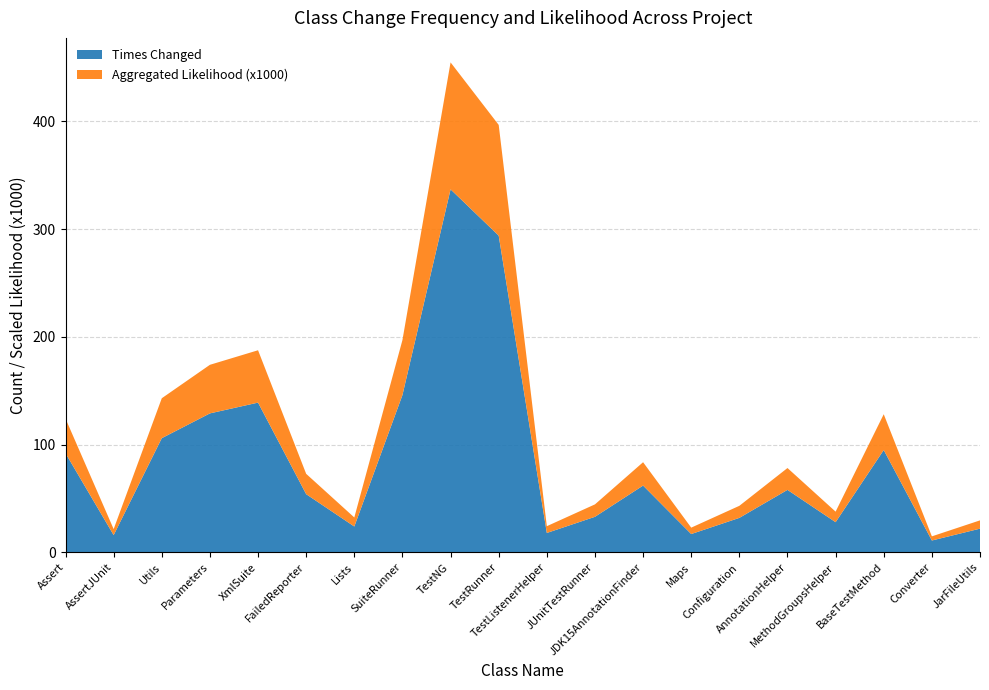

Reading left to right, transcribe all the data shown in this chart.

Times Changed: 92.0	16.0	106.0	129.0	139.0	54.0	24.0	146.0	337.0	294.0	18.0	33.0	62.0	17.0	32.0	58.0	28.0	95.0	11.0	22.0
Aggregated Likelihood (x1000): 32.2	5.6	37.1	45.1	48.6	18.9	8.4	51.0	117.8	102.8	6.3	11.5	21.7	5.9	11.2	20.3	9.8	33.2	3.9	7.7